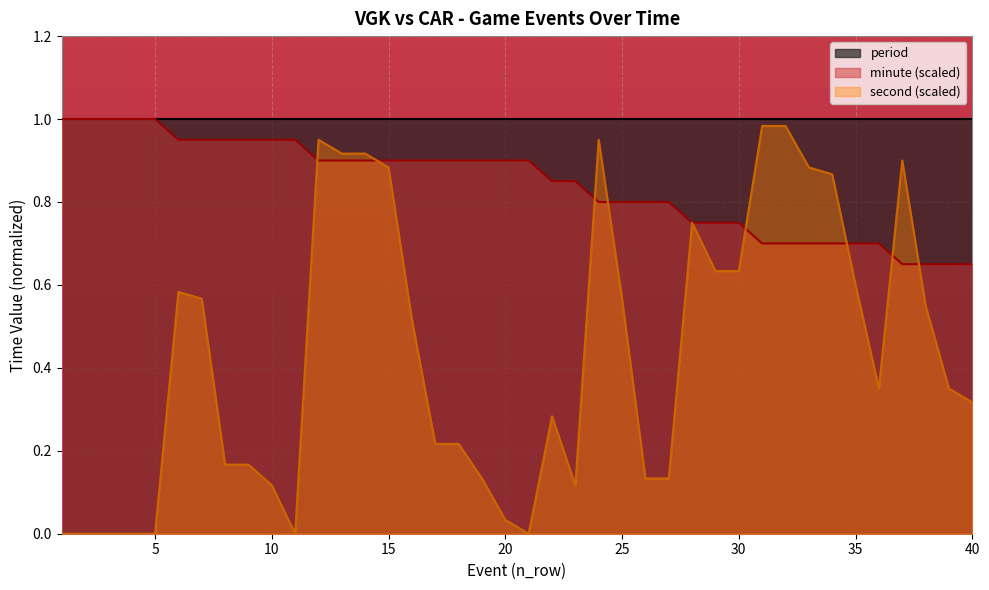

Where do second and minute first cross each other?

11 and 12